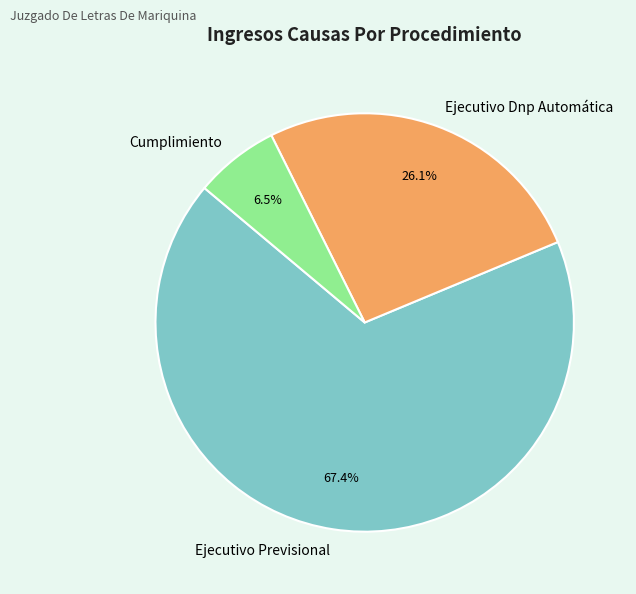

Which slice is the largest?

Ejecutivo Previsional